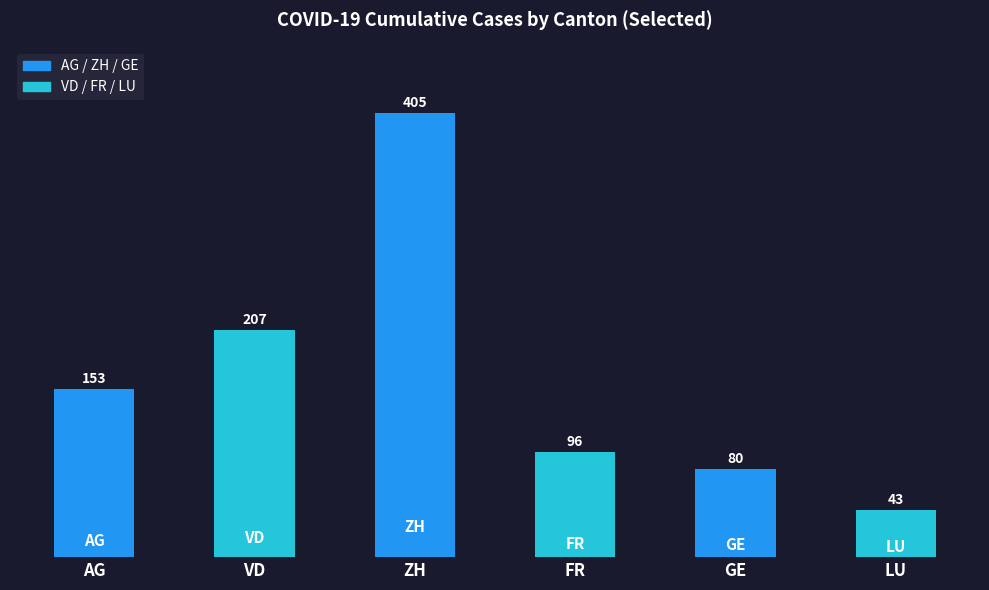

The value at FR is 96. True or false?

True